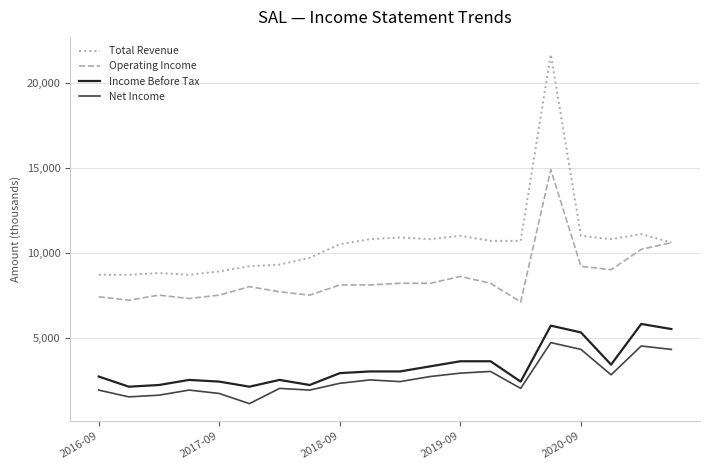

What is the smallest value displayed?

1100